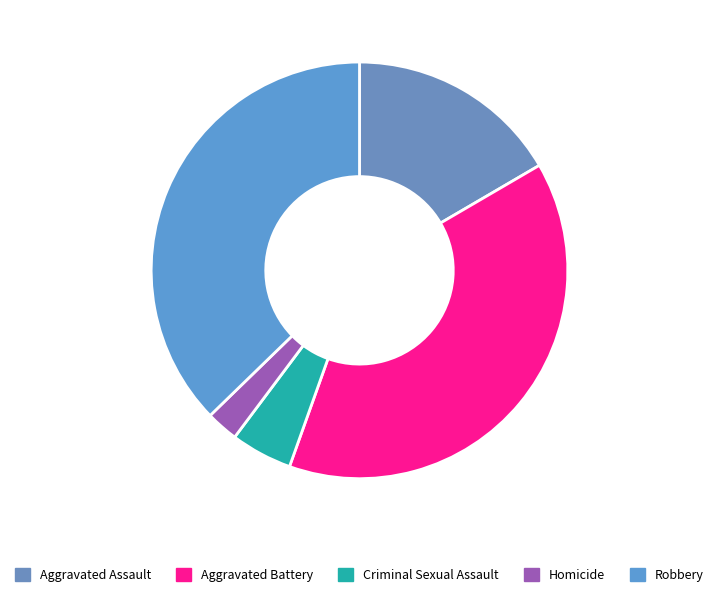

Do Aggravated Battery and Robbery together represent more than half of the pie?

Yes